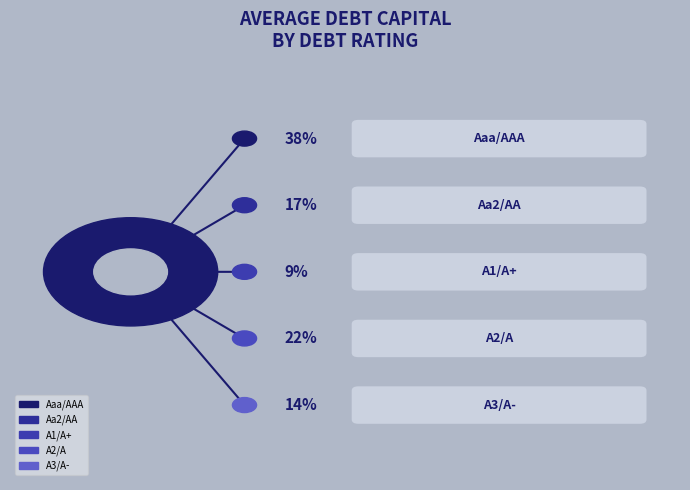

True or false: A3/A- accounts for 14% of the total.

True